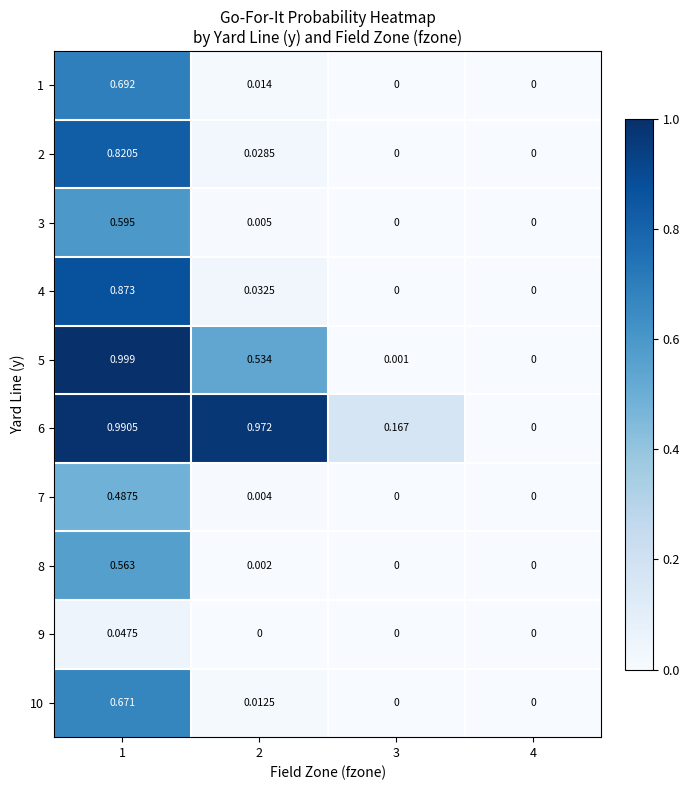

Which has a higher value, 3 or 4?

3